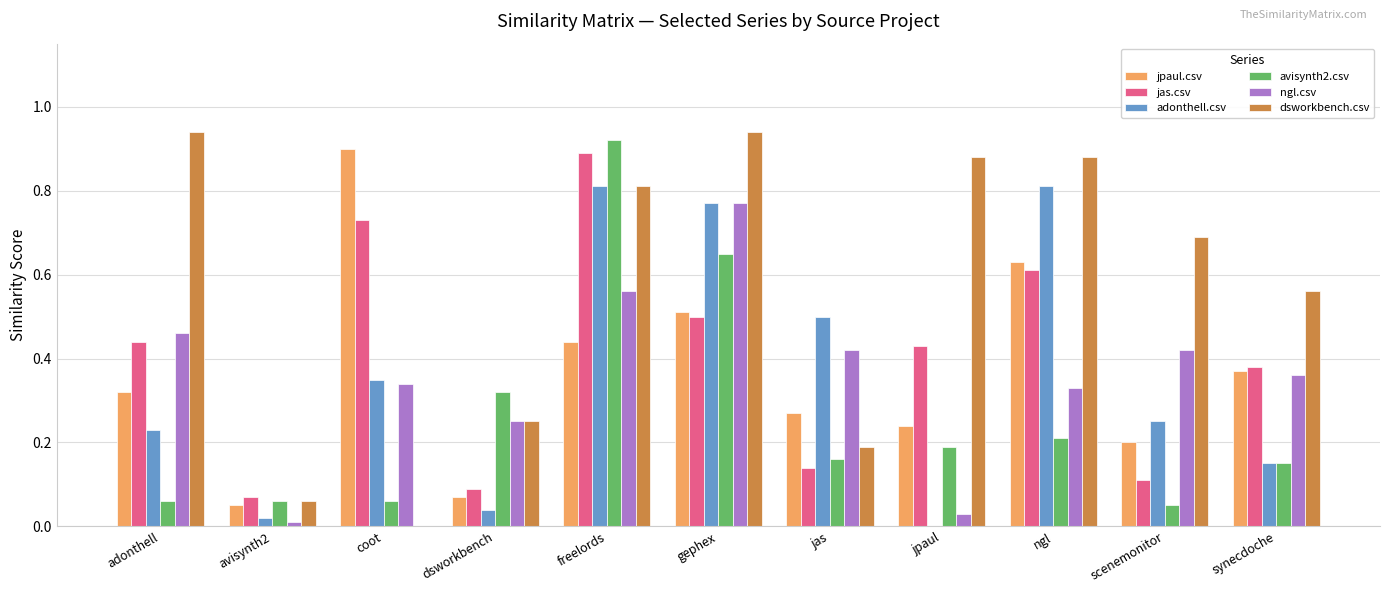

Between adonthell and freelords, which series saw the biggest shift?

avisynth2.csv